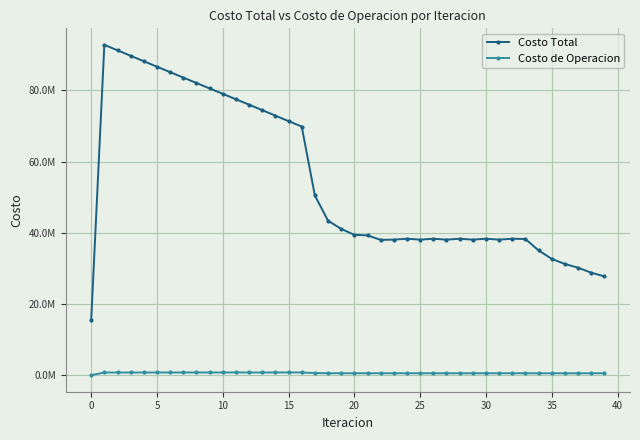

Does the chart have visible grid lines?

Yes